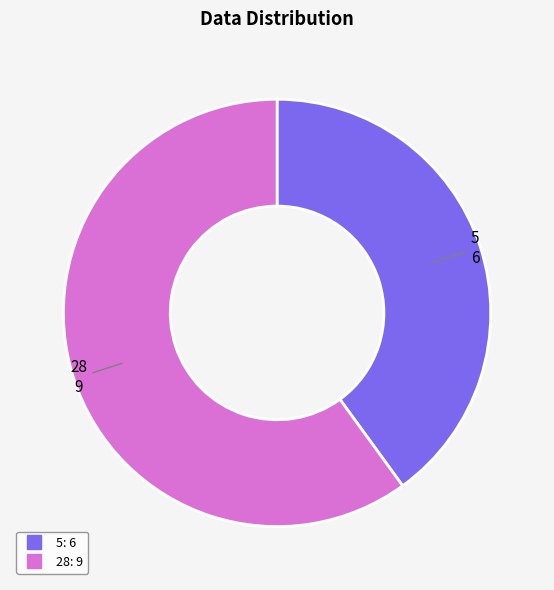

How many segments does this pie chart have?

2